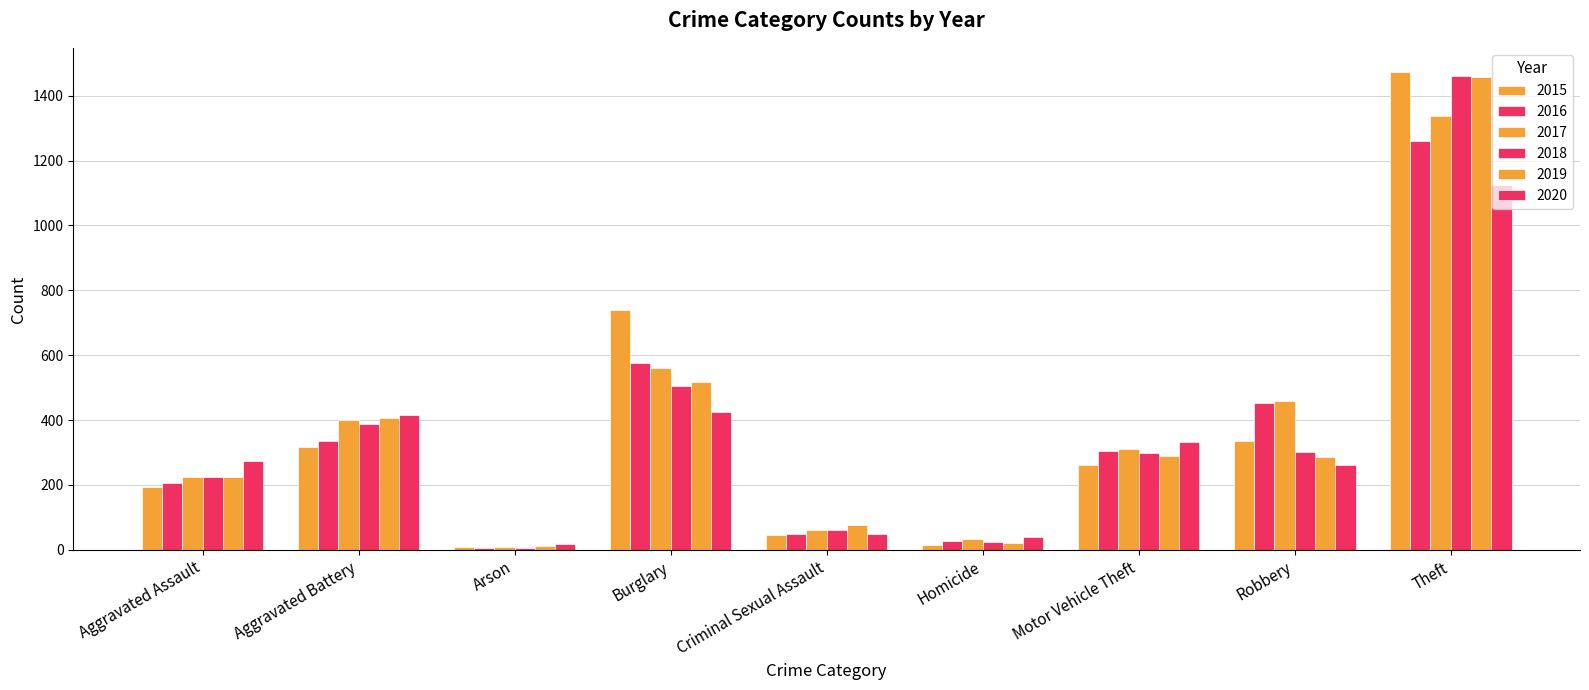

What is the difference between the maximum and minimum values in the 2020 series?

1108